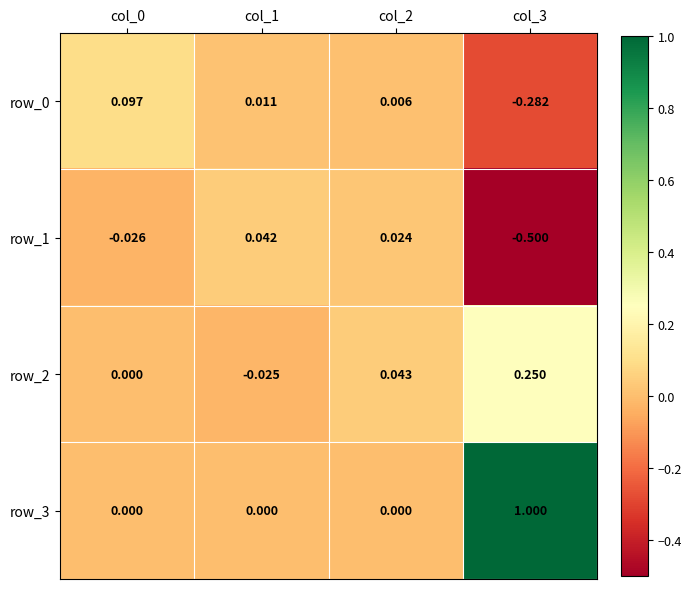

Is the value of row_2 at col_1 greater than the value of row_0 at col_2?

No